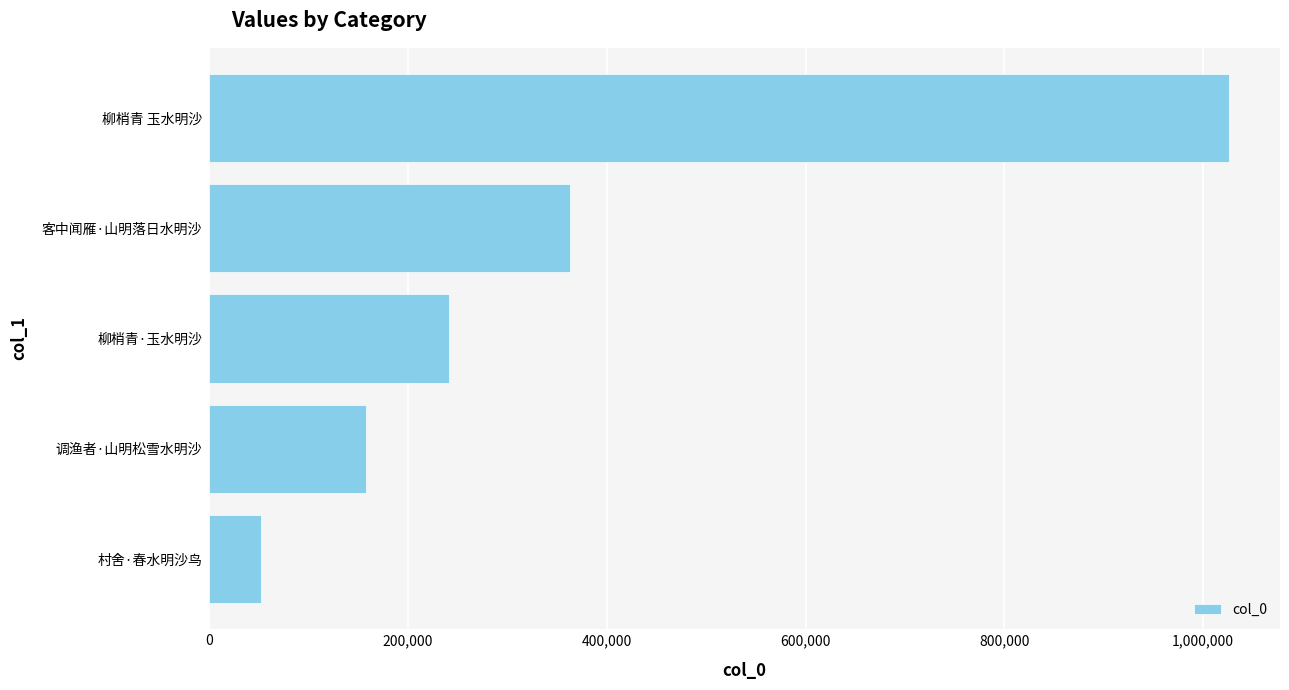

Where is the data nearest to the value 539030?

客中闻雁·山明落日水明沙